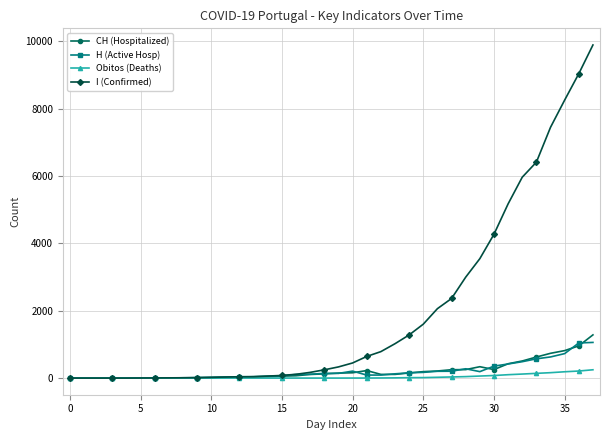

Which series has the largest total across all categories?

I (Confirmed)